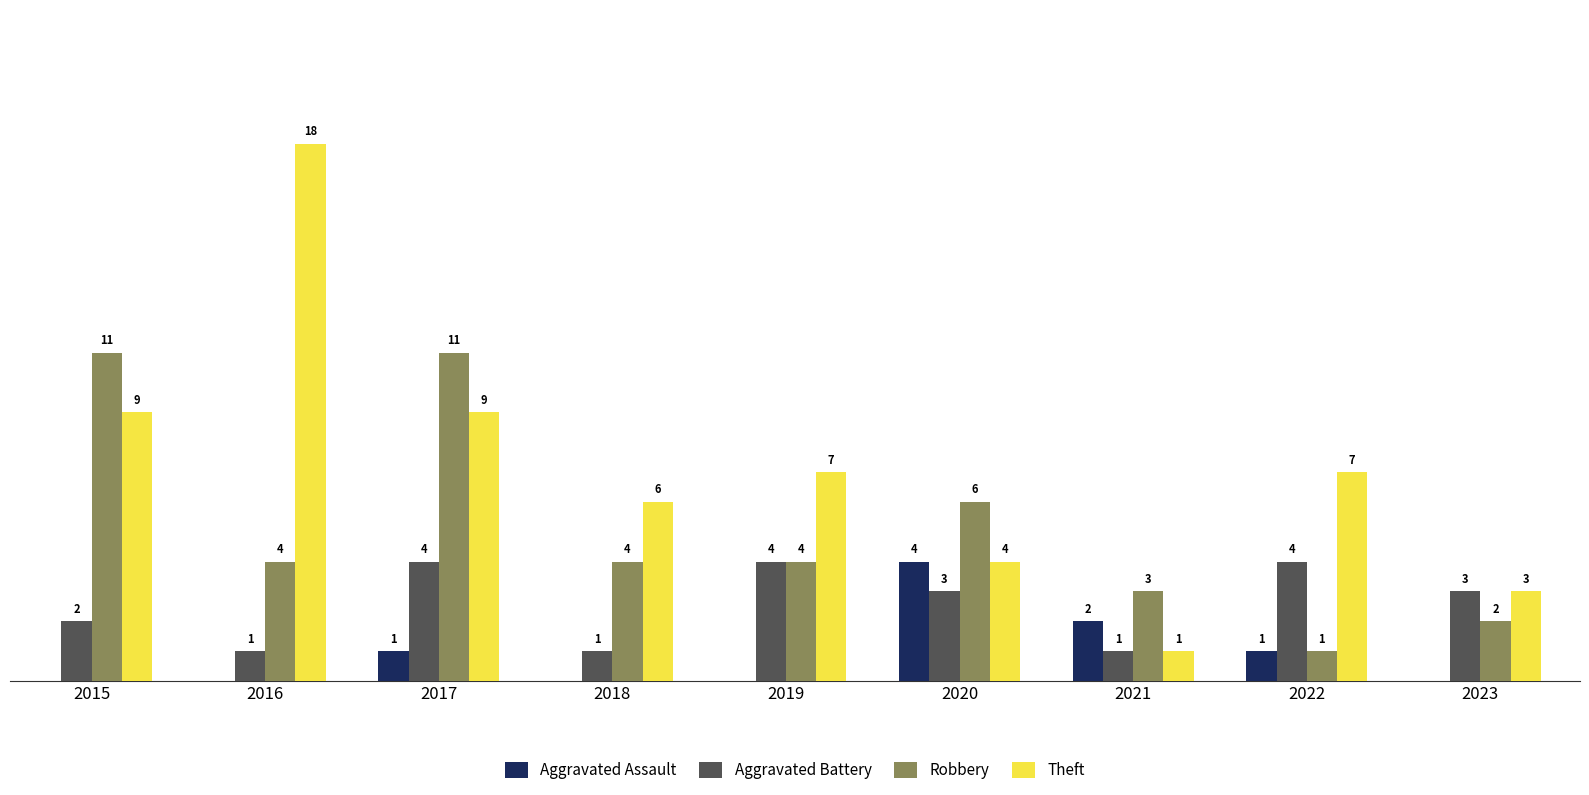

What are all the series names shown in the legend?

Aggravated Assault, Aggravated Battery, Robbery, Theft